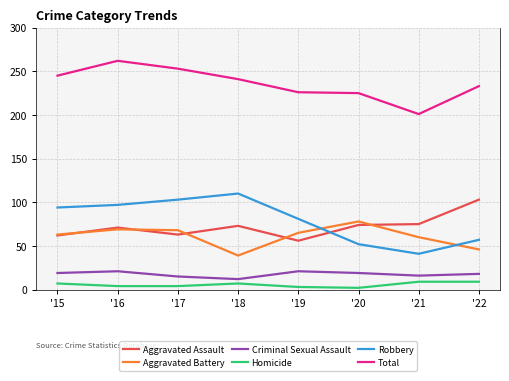

The value of Aggravated Battery at '21 is 79. True or false?

False